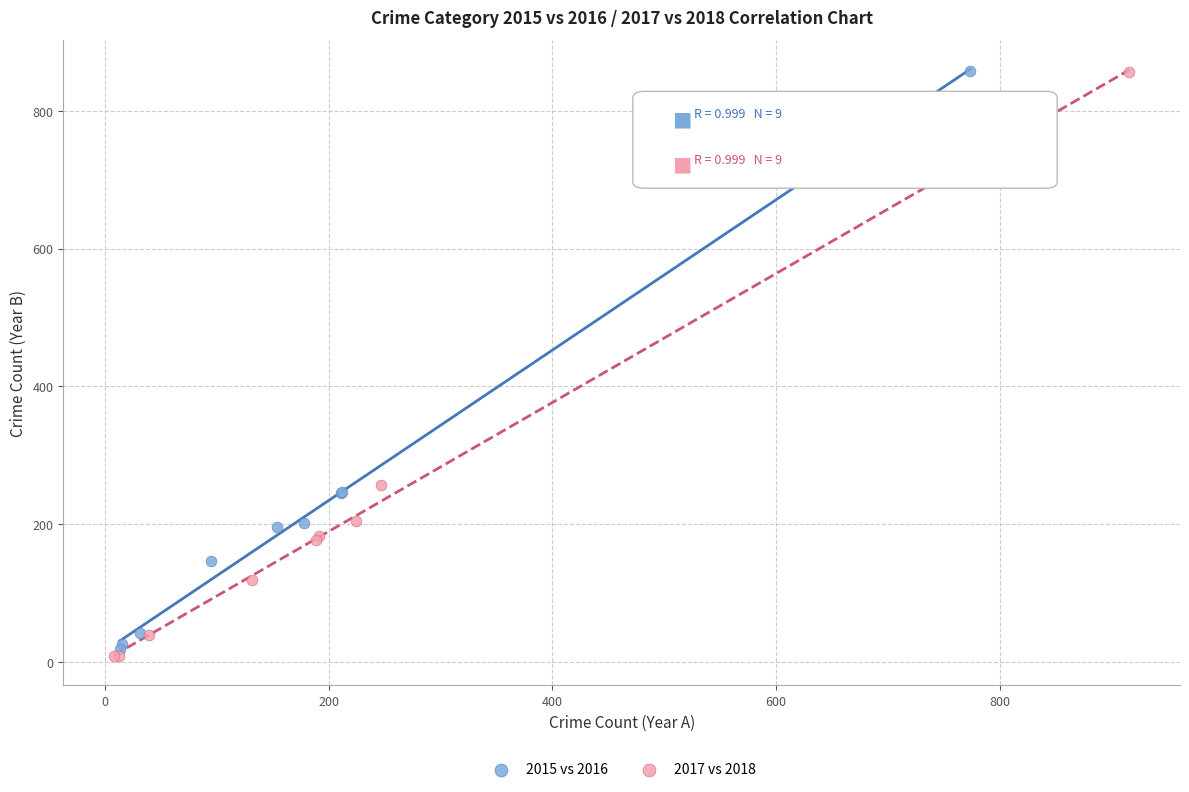

Which series has the widest spread of Y values?

2017 vs 2018